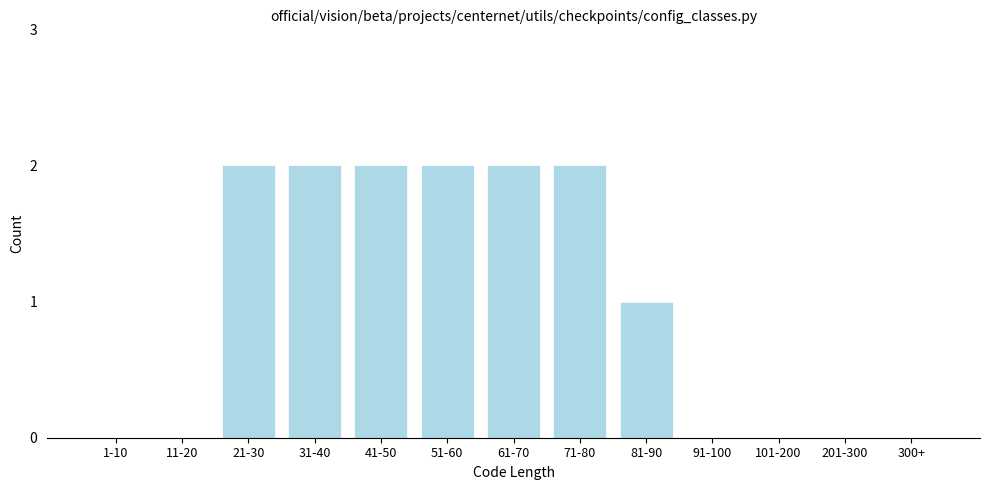

Reading left to right, what are all the values shown in this chart?

1-10=0	11-20=0	21-30=2	31-40=2	41-50=2	51-60=2	61-70=2	71-80=2	81-90=1	91-100=0	101-200=0	201-300=0	300+=0